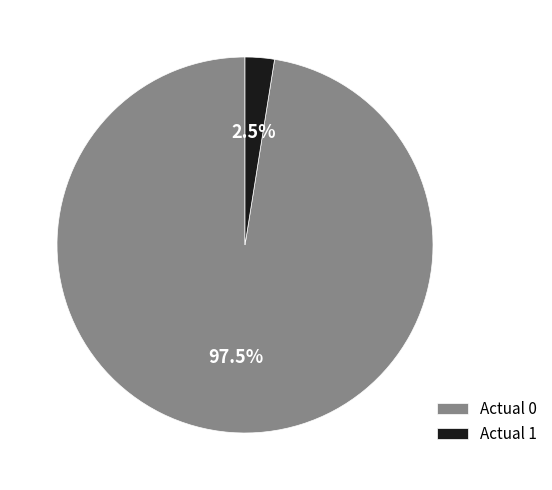

How many segments does this pie chart have?

2